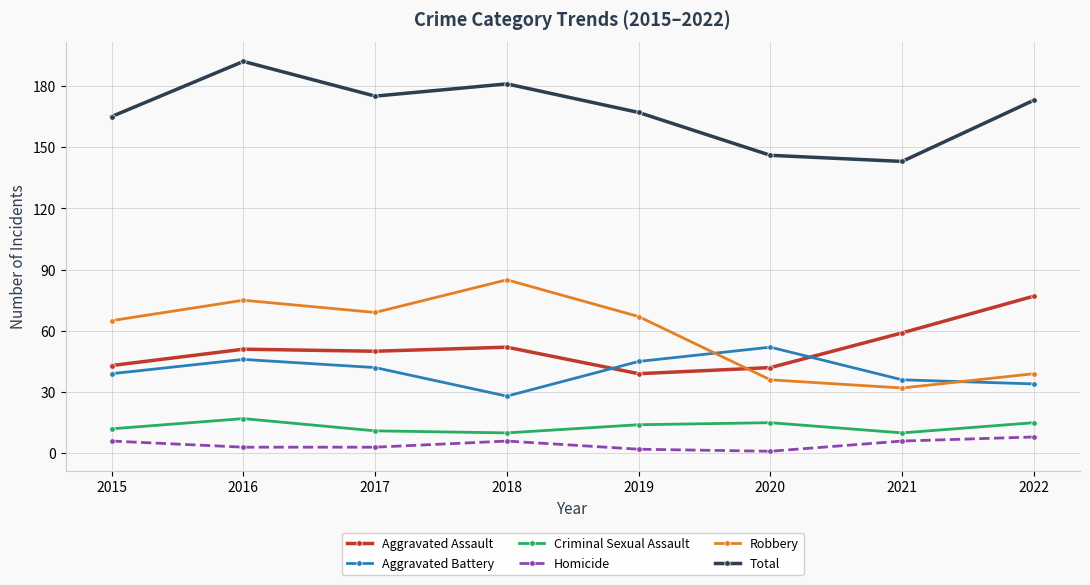

Which label corresponds to the largest value in the chart?

2016